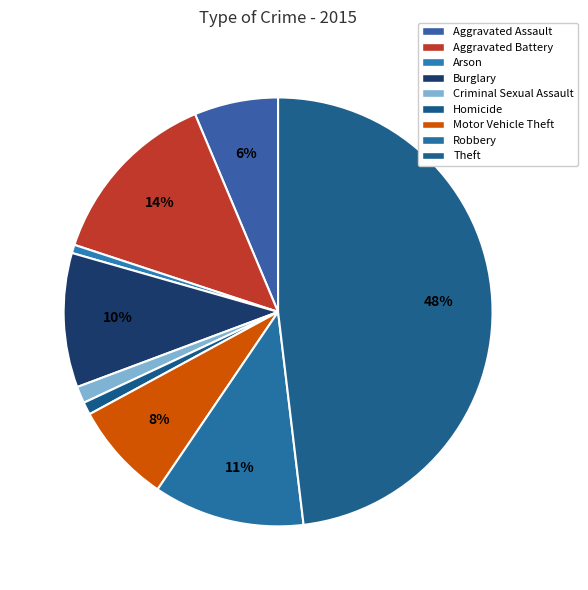

Count the number of slices in the pie.

9